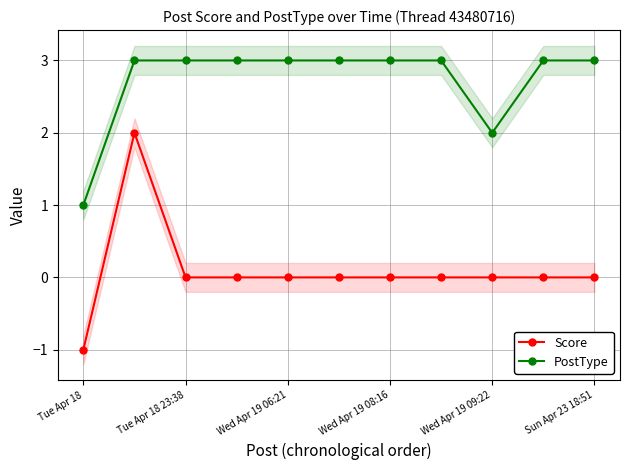

How many lines are shown in the chart?

2